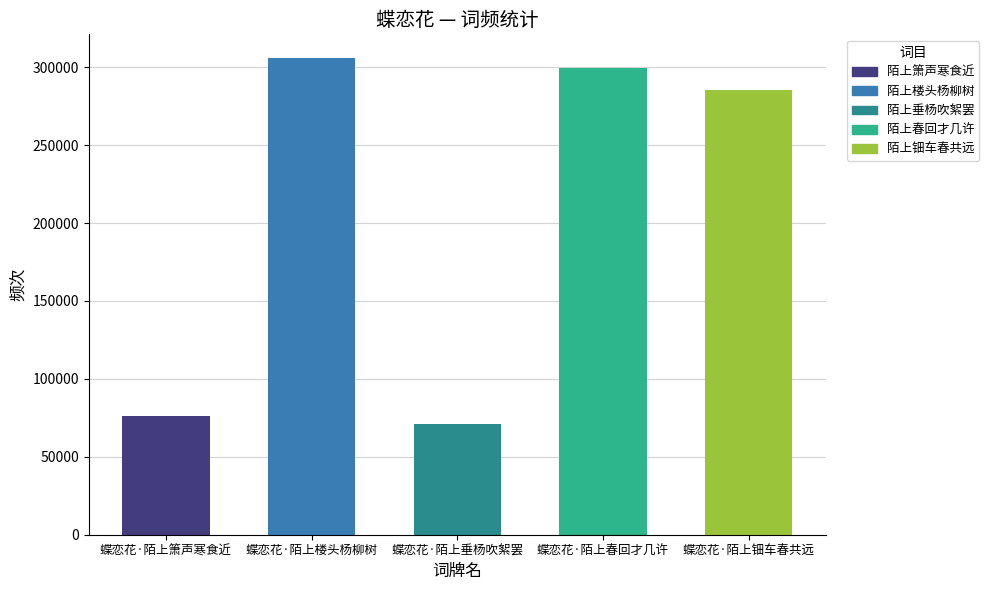

How many values exceed 285126?

2